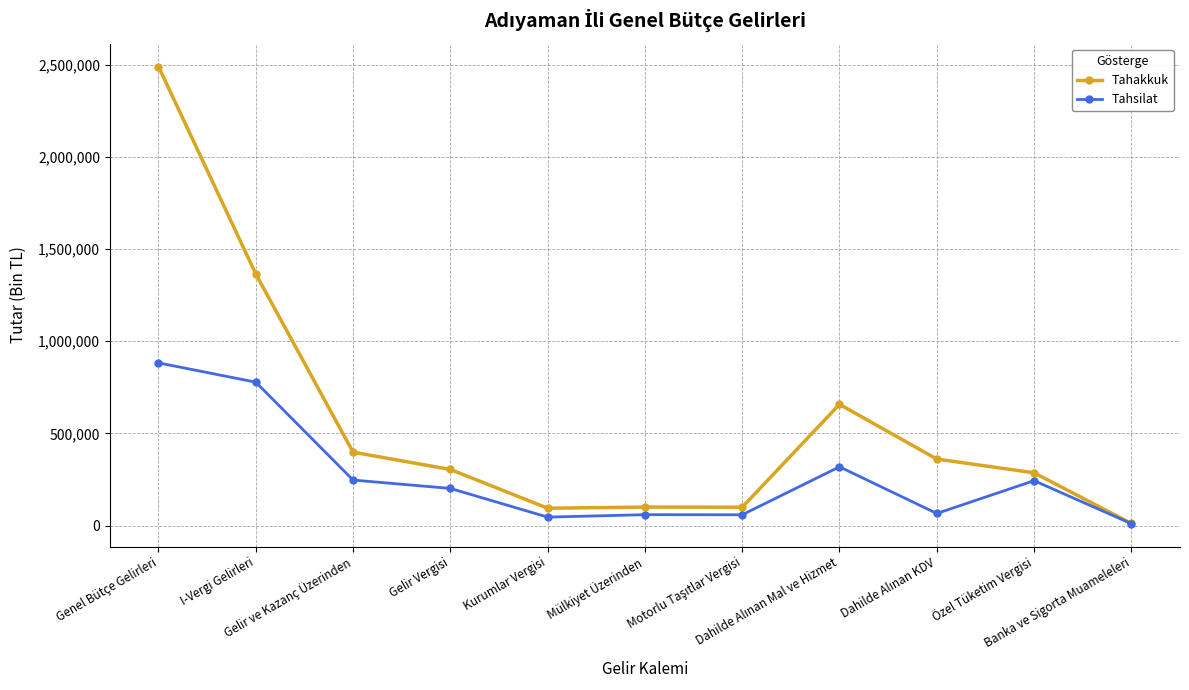

Rank the series by their maximum value, from lowest to highest.

Tahsilat, Tahakkuk